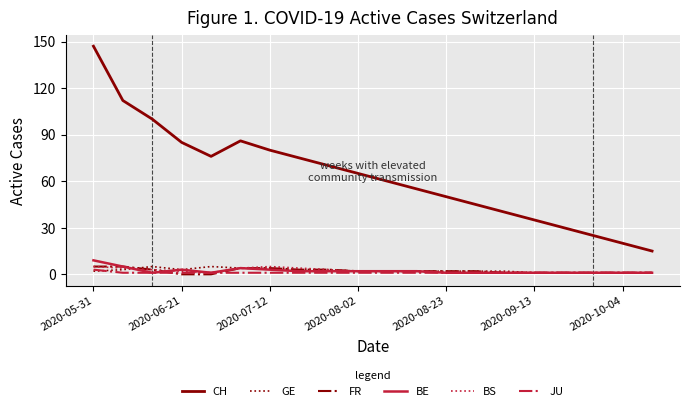

Which series has the widest spread of values?

CH